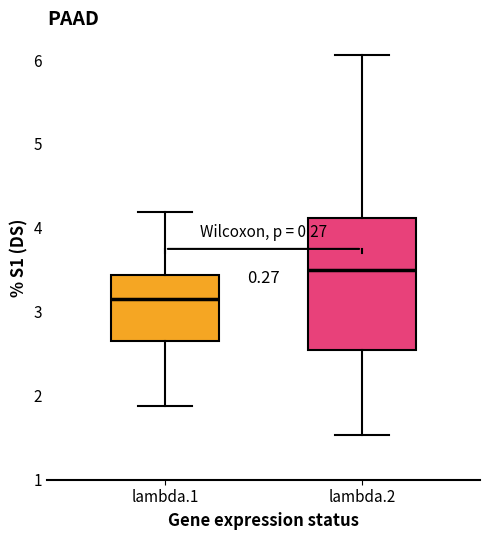

Which box is the tallest, from its lower edge to its upper edge?

lambda.2